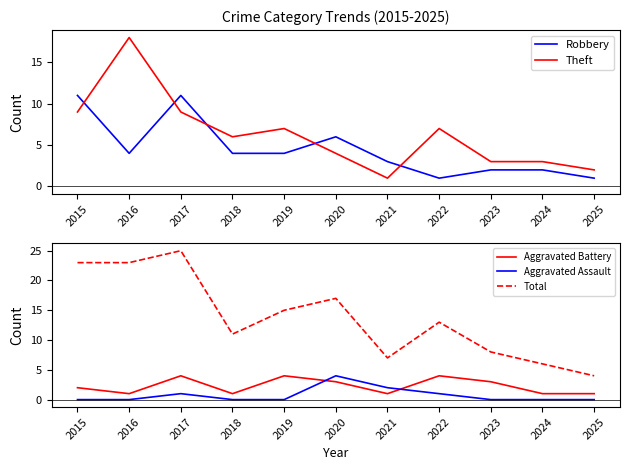

At which category does Total reach its first local peak?

2017